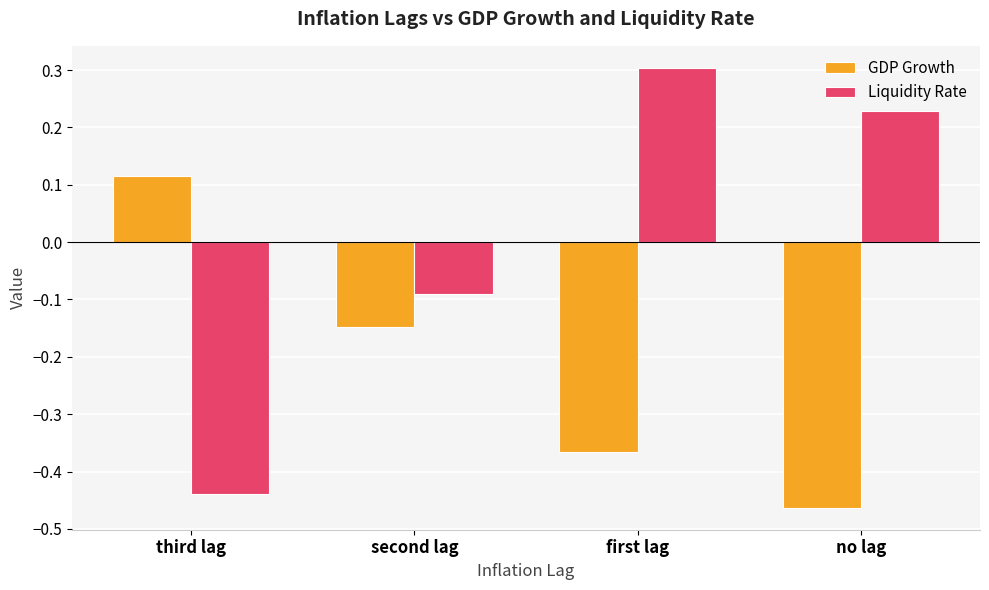

Are the bars grouped side by side (vs. stacked)?

Yes